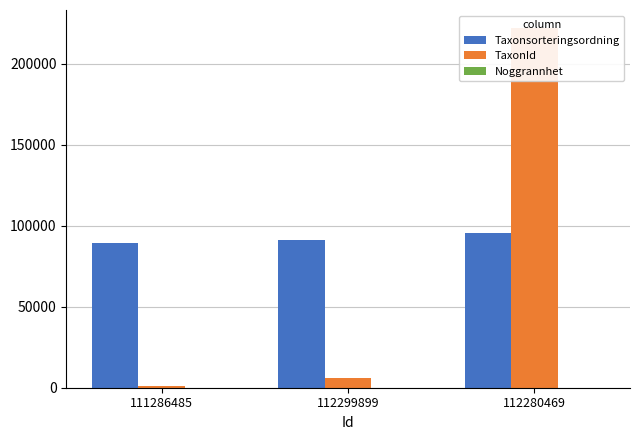

Which series changed the most between 111286485 and 112280469?

TaxonId